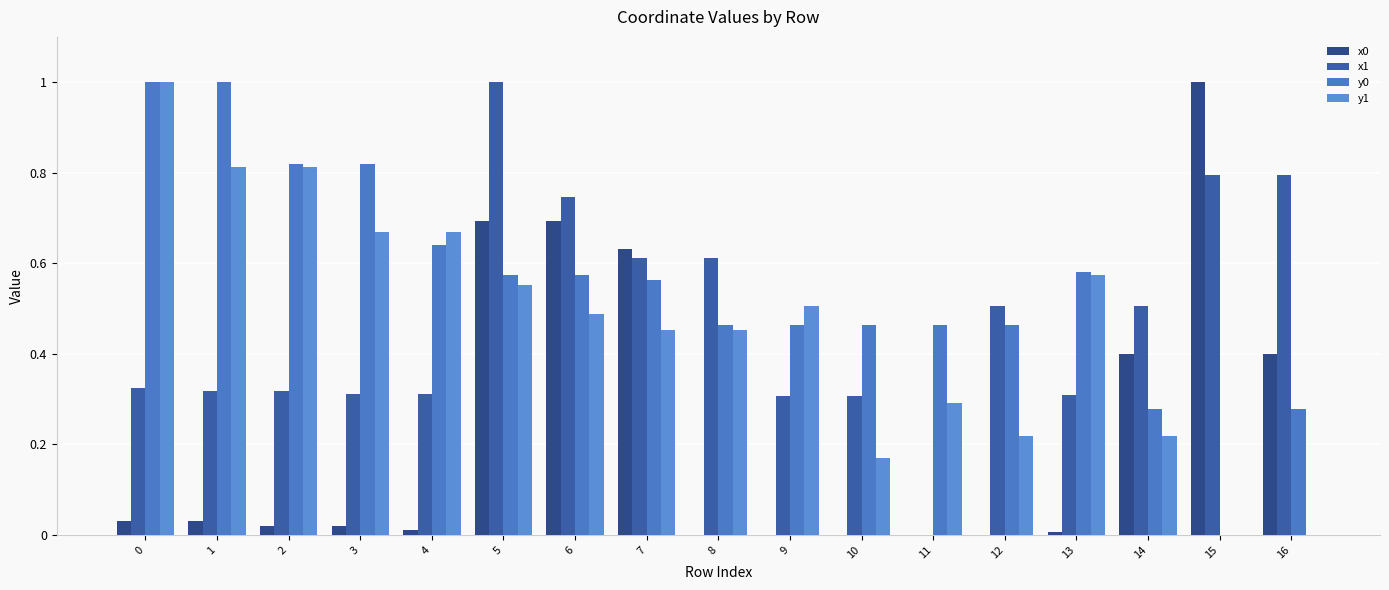

What is the spread (max minus min) of values at 6?

0.3